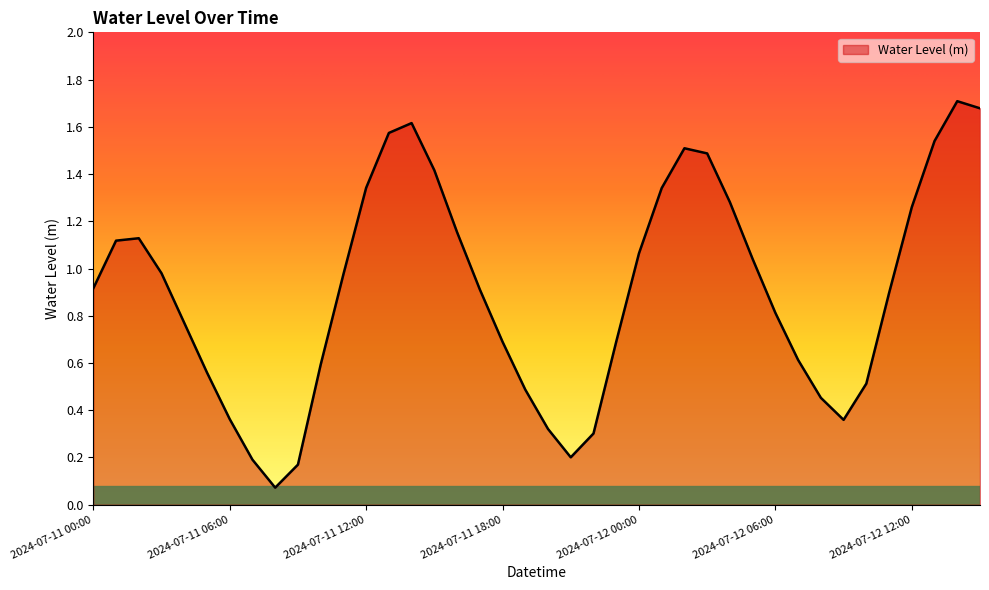

What is the difference between the maximum and minimum values?

1.6